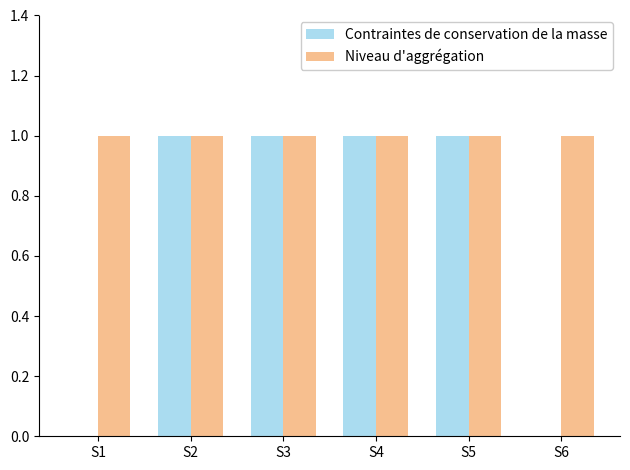

True or false: Niveau d'aggrégation has a value of 1 at S1.

True